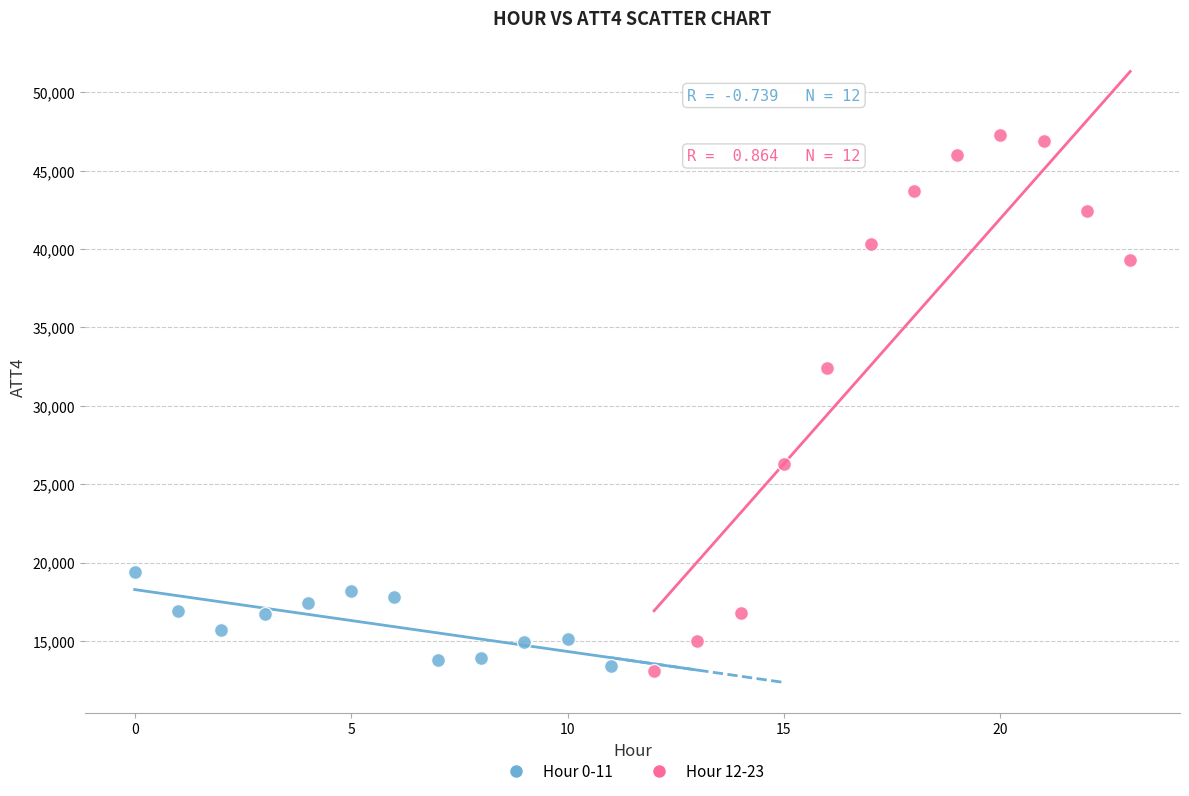

Which series reaches the maximum Y coordinate?

Hour 12-23